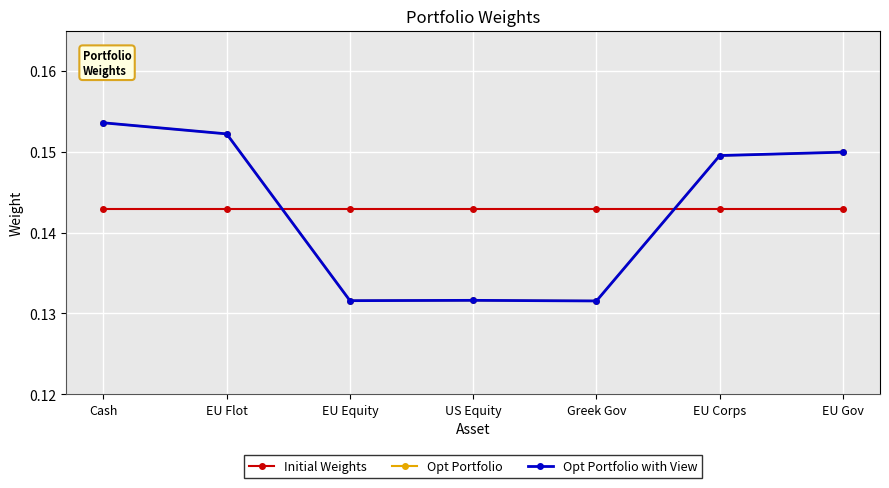

Which series has the widest spread of values?

Opt Portfolio with View